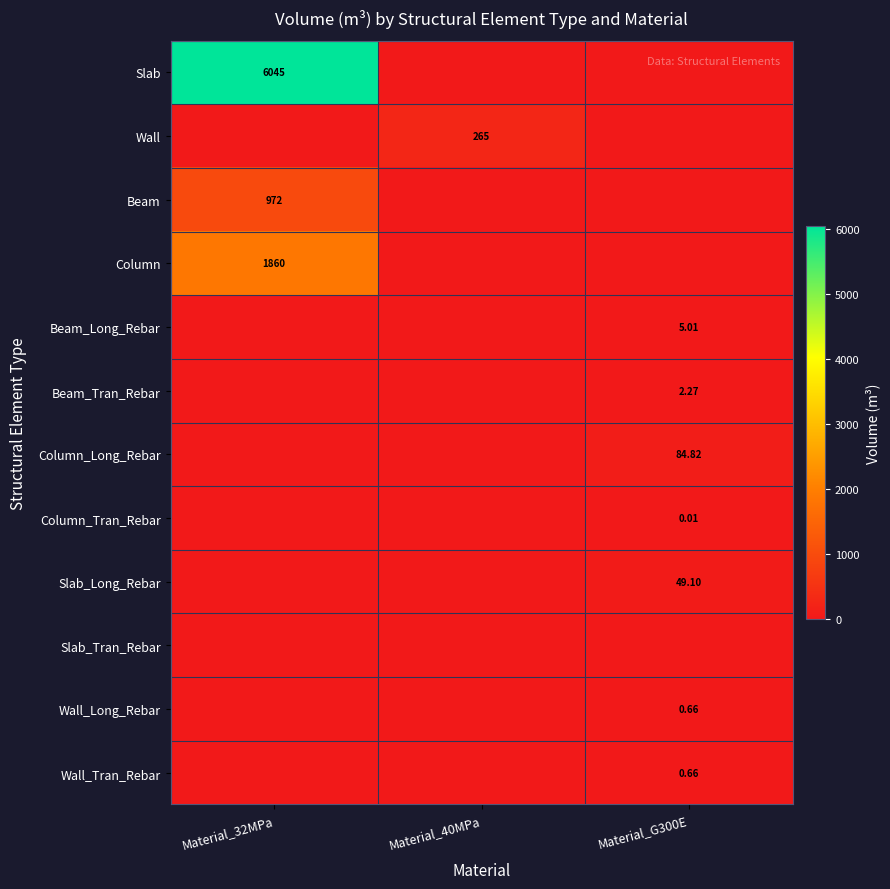

At which label does Wall_Tran_Rebar reach its peak?

Material_G300E